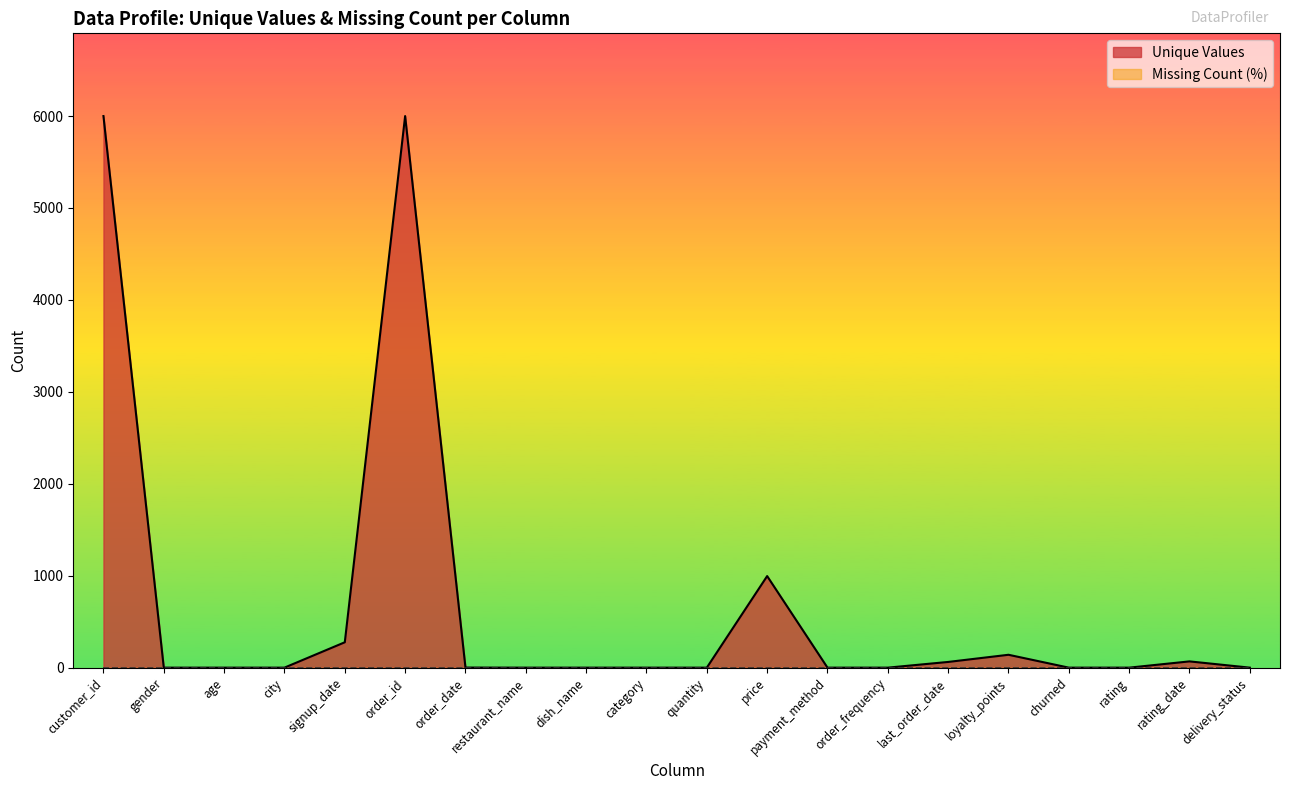

What is the maximum value shown in the chart?

6000